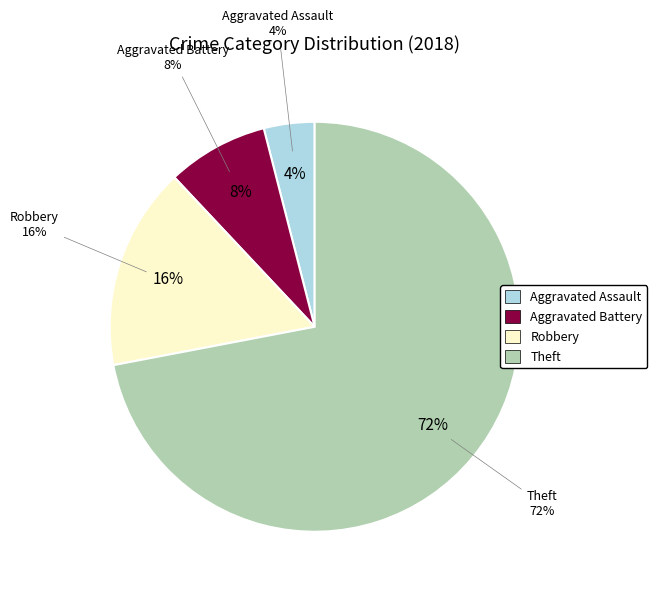

How many segments does this pie chart have?

4